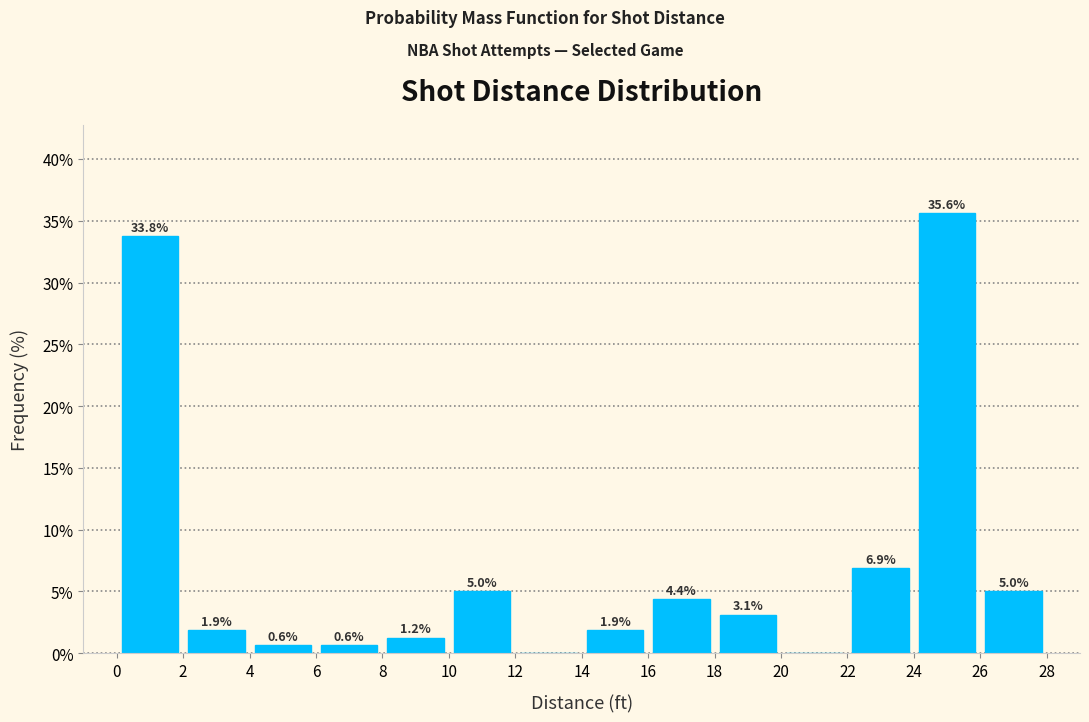

Over which range of the x-axis is the bar tallest?

24 to 26